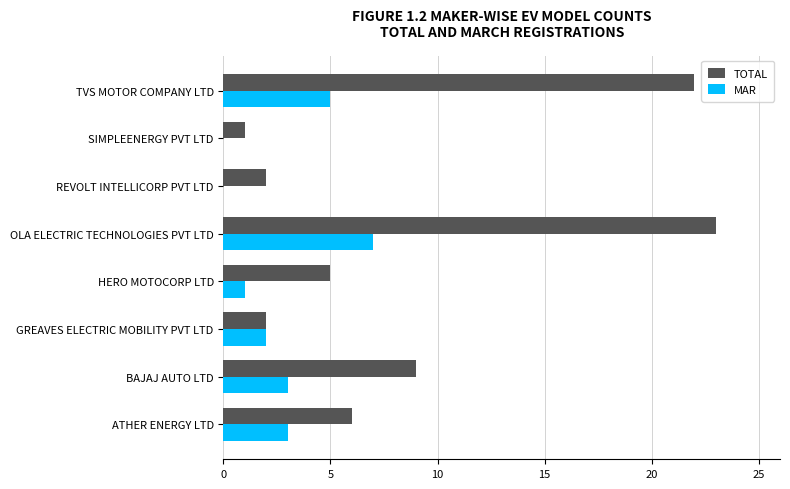

Count the number of categories in the chart.

8